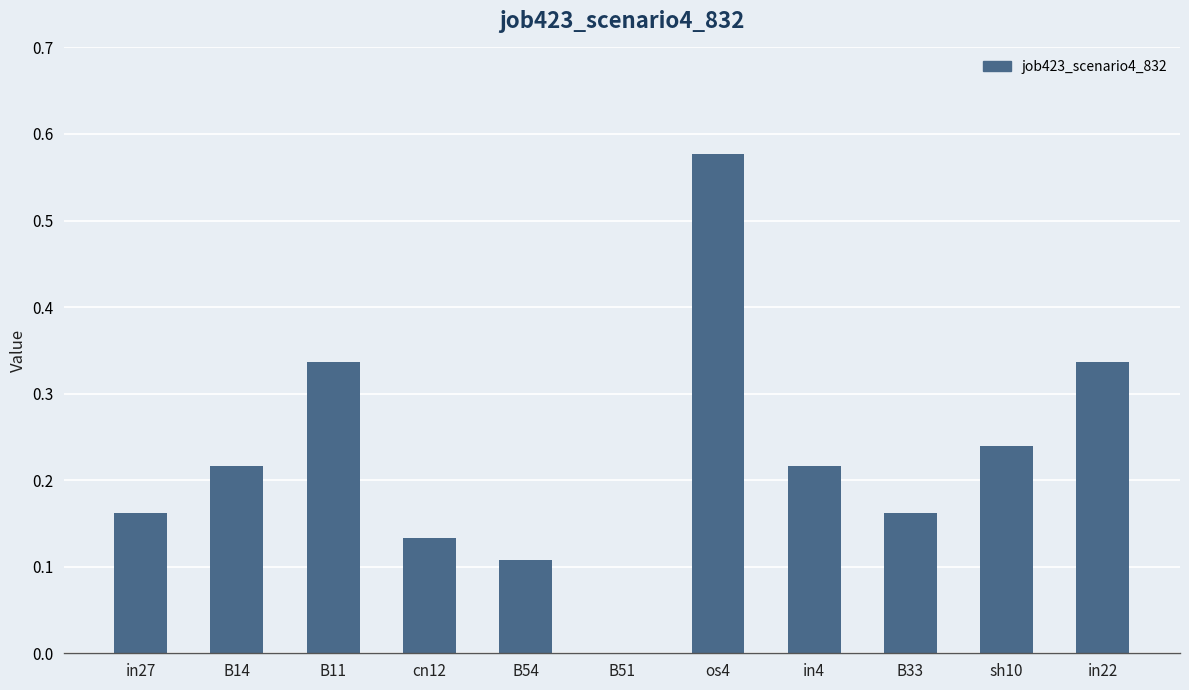

Between in27 and in4, which is larger?

in4